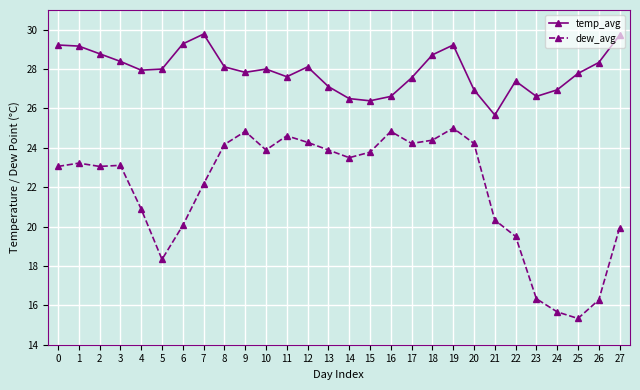

At which category is the sum across all series the highest?

19